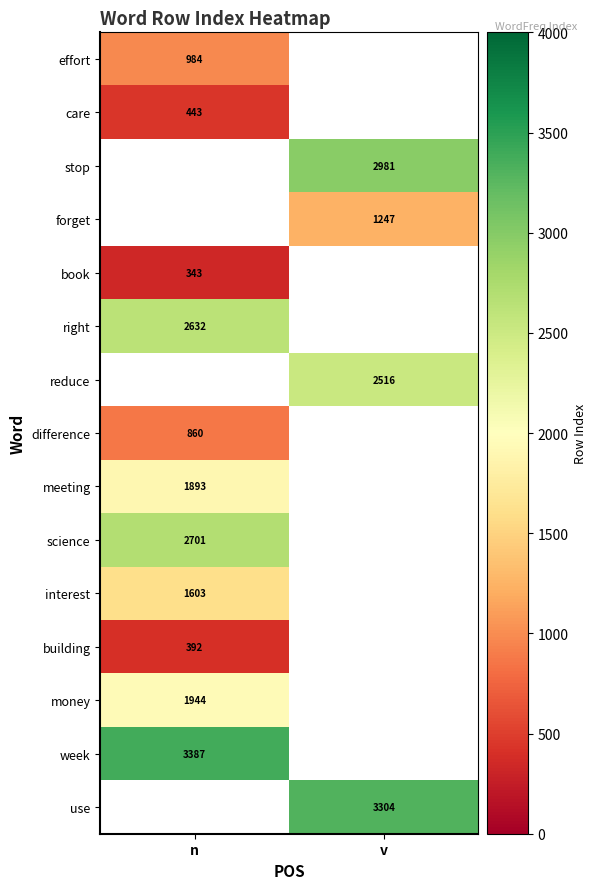

True or false: forget has a value of 1247 at v.

True